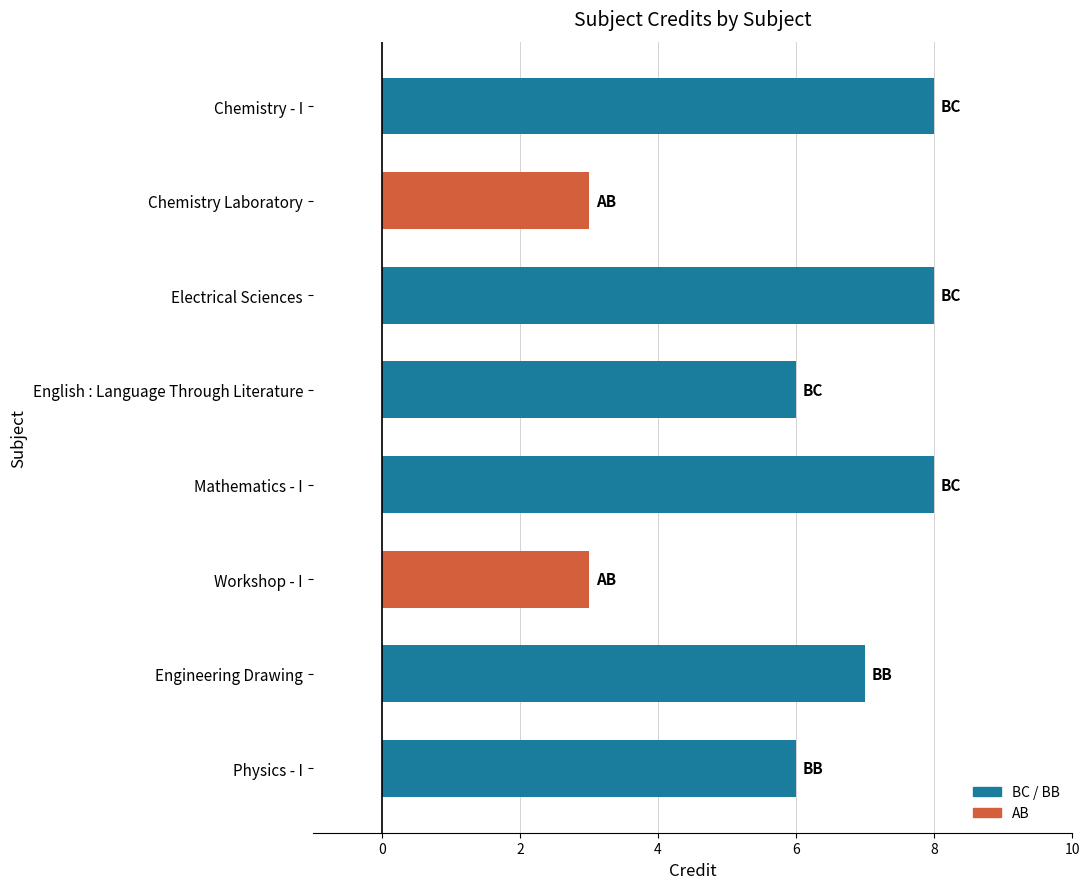

Are the bars horizontal?

Yes